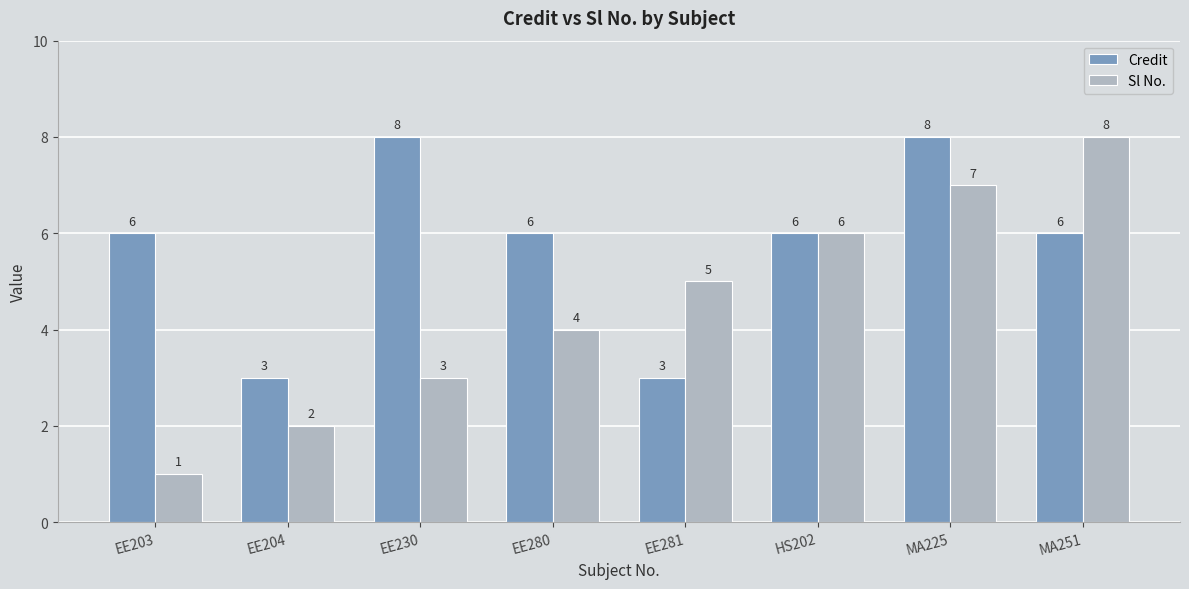

Reading right to left, what are all the values shown in this chart?

Credit: MA251=6	MA225=8	HS202=6	EE281=3	EE280=6	EE230=8	EE204=3	EE203=6
Sl No.: MA251=8	MA225=7	HS202=6	EE281=5	EE280=4	EE230=3	EE204=2	EE203=1